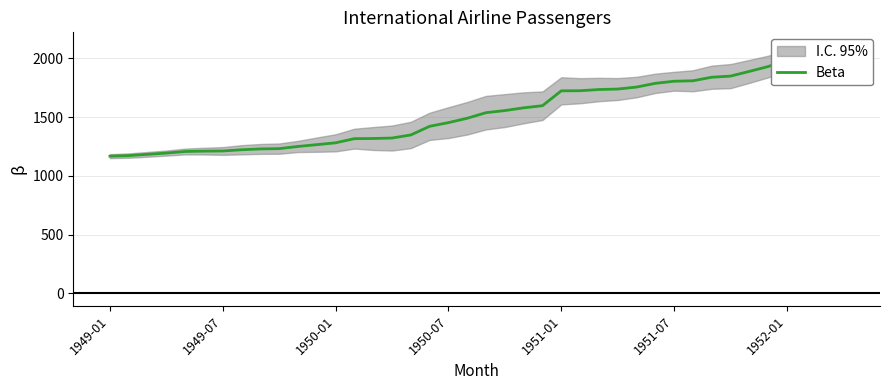

What is the sum of all values?

61412.2